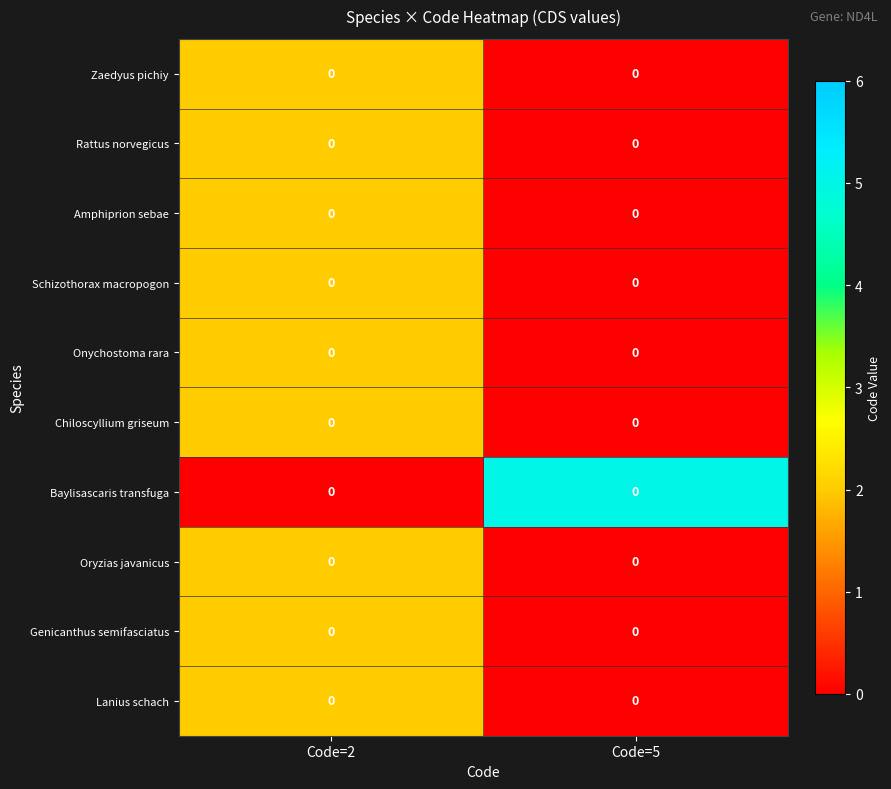

Reading left to right, transcribe all the data shown in this chart.

row_0: 2	0
row_1: 2	0
row_2: 2	0
row_3: 2	0
row_4: 2	0
row_5: 2	0
row_6: 0	5
row_7: 2	0
row_8: 2	0
row_9: 2	0